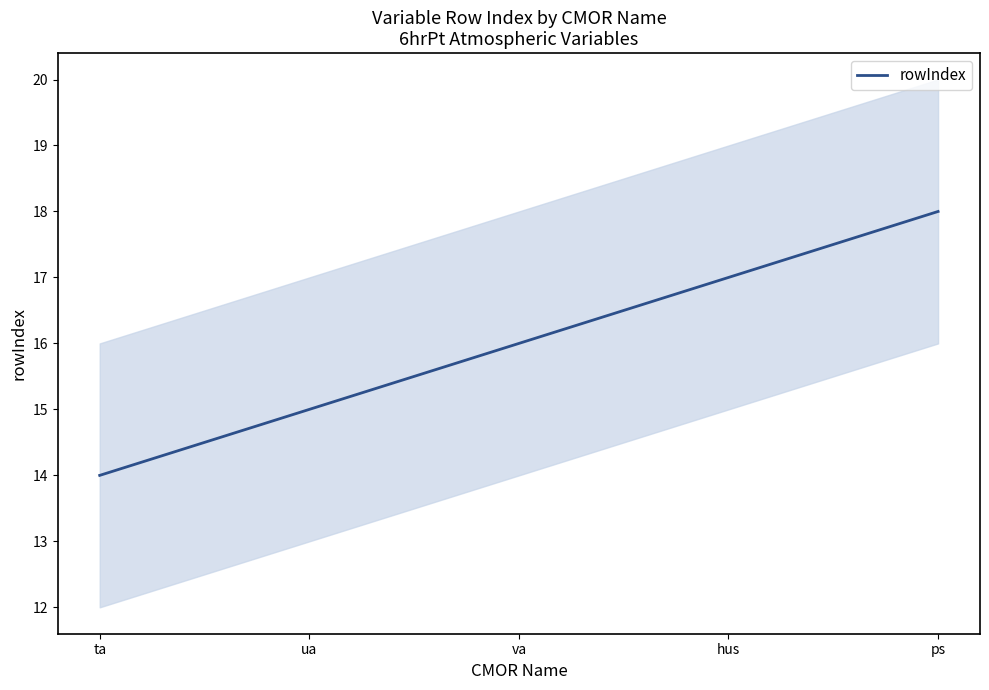

What is the value of the 4th point from the left?

17